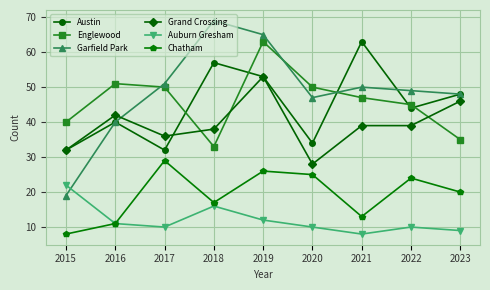

True or false: Auburn Gresham has a value of 11 at 2016.

True